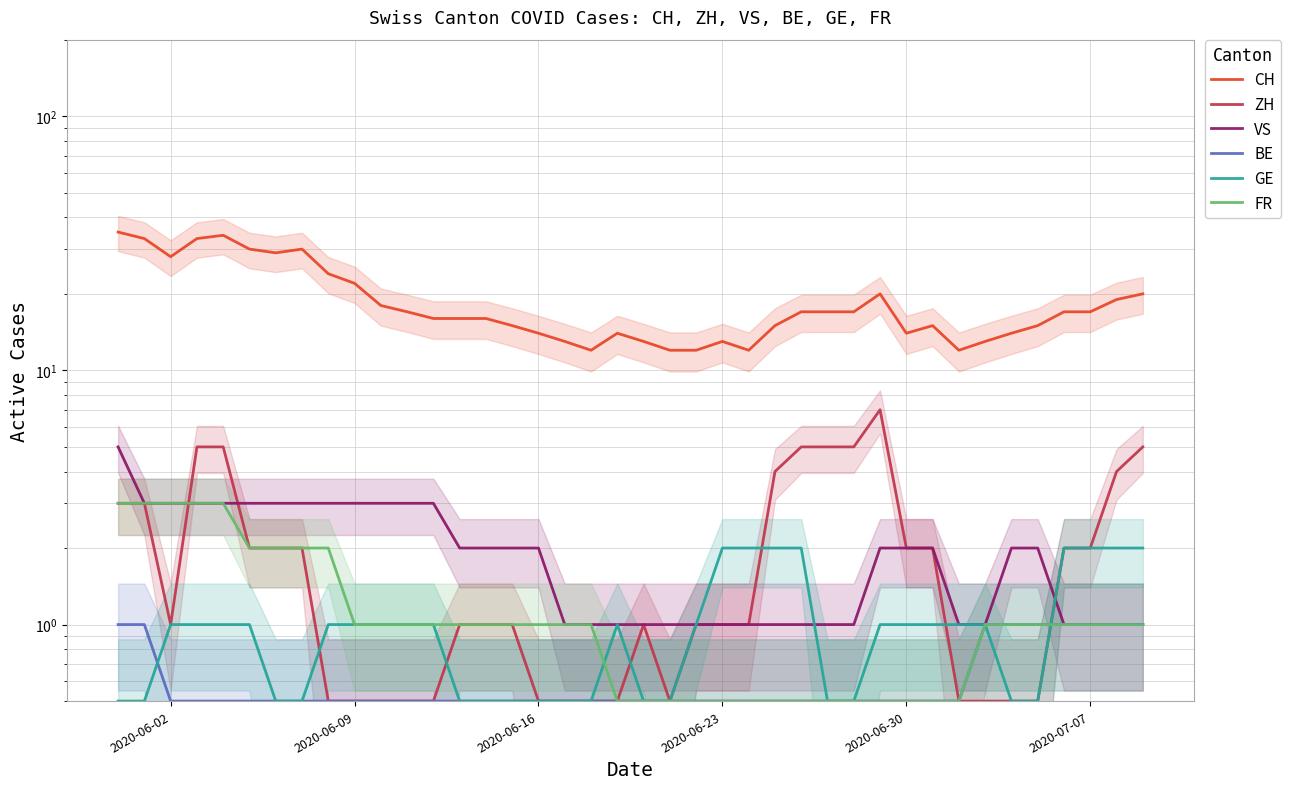

What is the maximum value for CH?

35.0